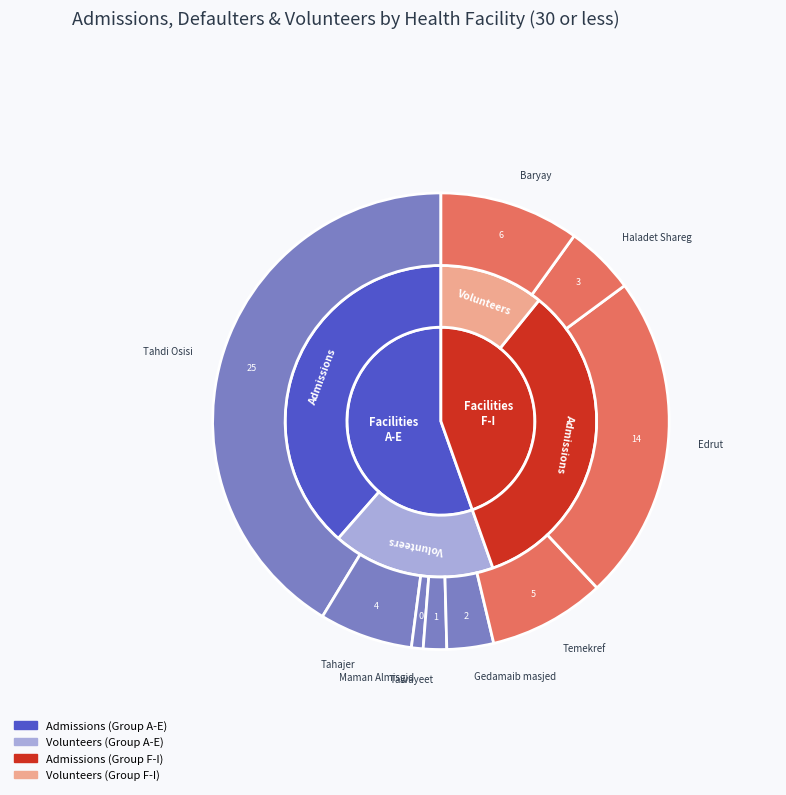

Which slice is the smallest?

Maman Almisgid